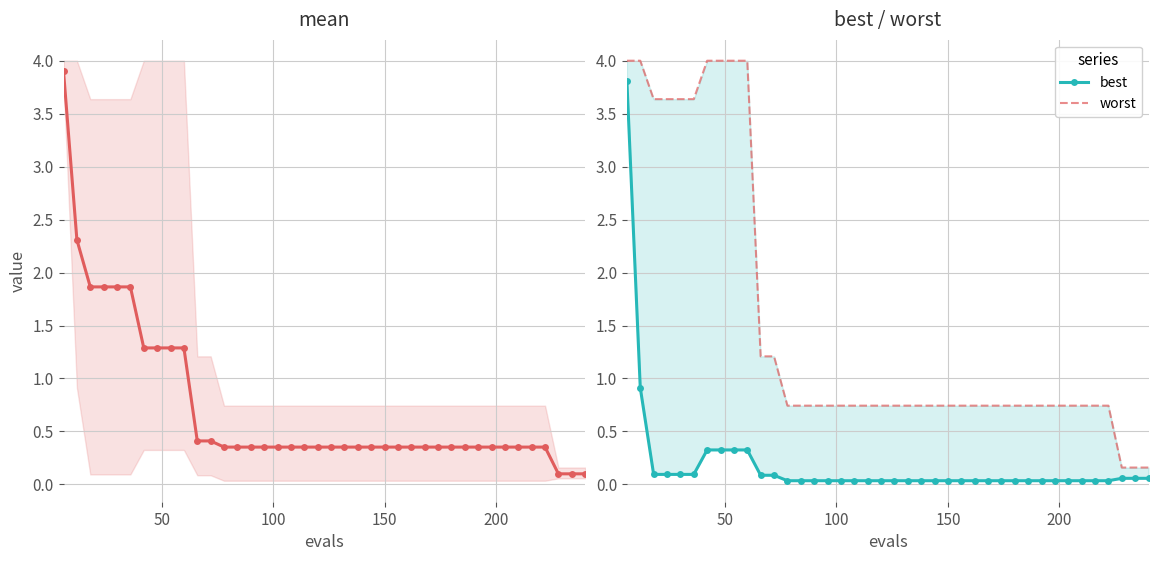

At how many categories does at least one series exceed 1?

12